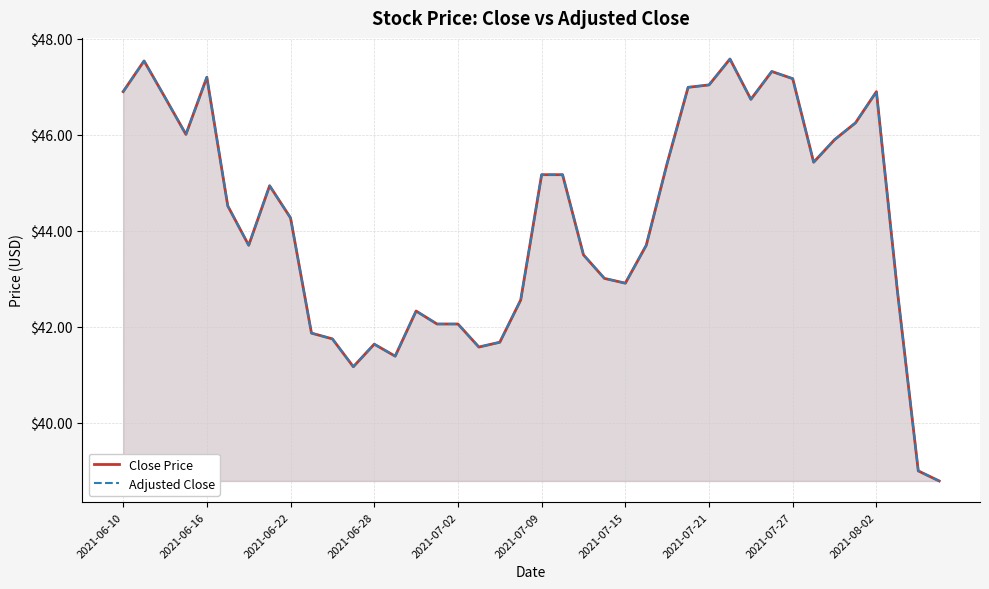

Which series has the largest range (max minus min)?

Close Price